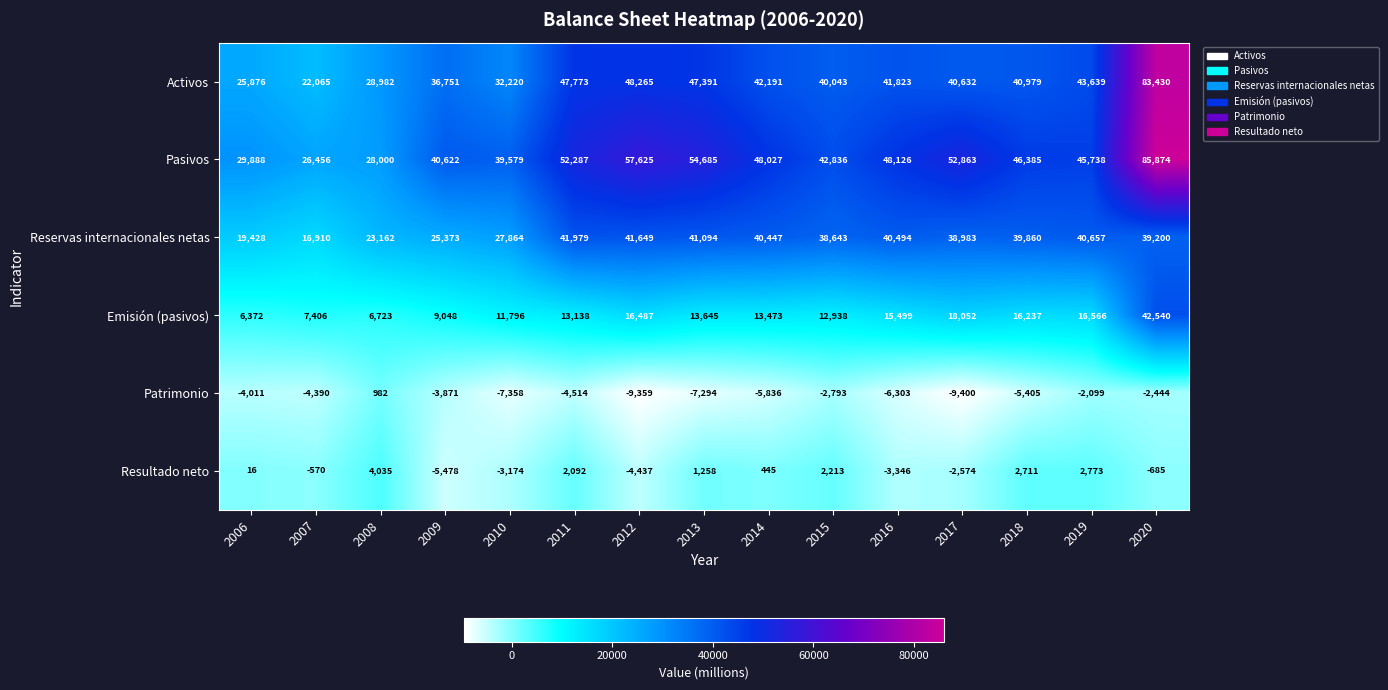

Rank the categories by Resultado neto value from lowest to highest.

2009, 2012, 2016, 2010, 2017, 2020, 2007, 2006, 2014, 2013, 2011, 2015, 2018, 2019, 2008